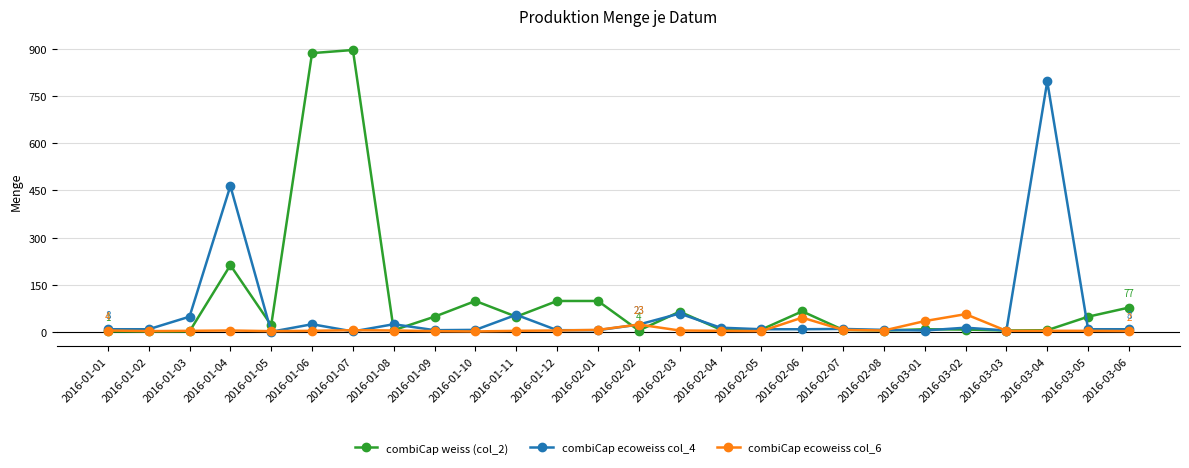

How many data points in combiCap ecoweiss col_6 are less than 4?

13